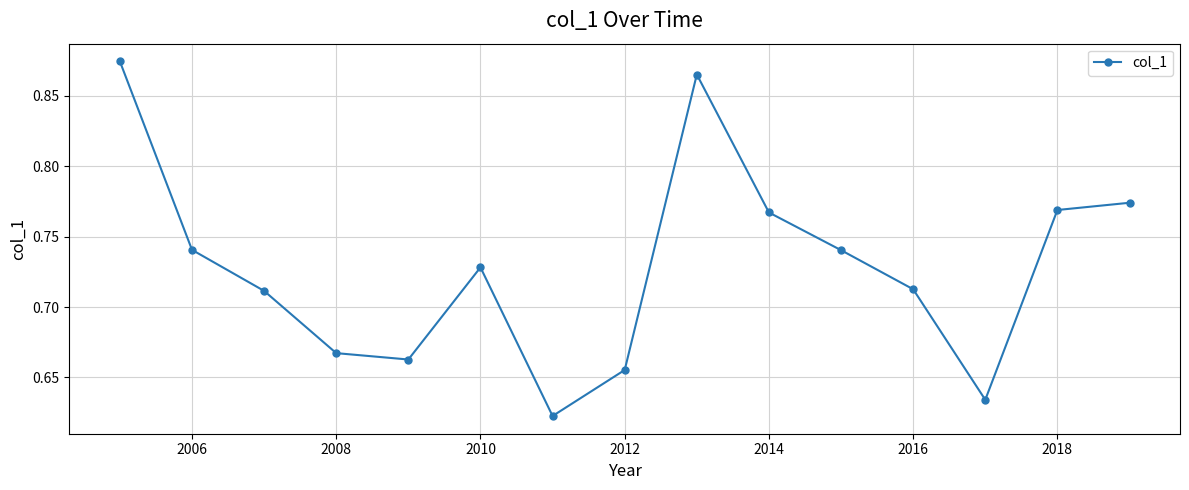

Count the values in the range 0 to 1.

15